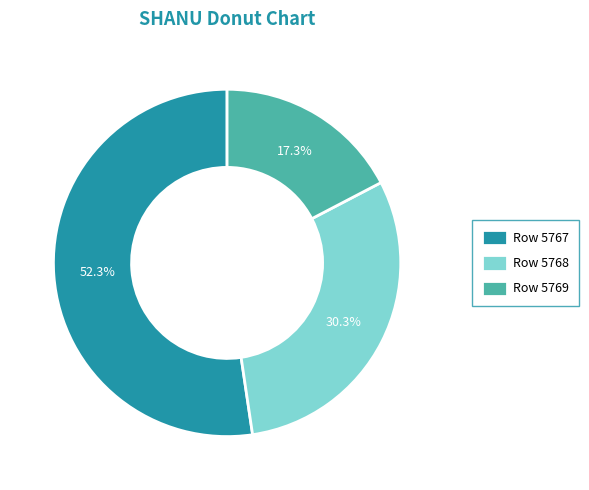

Combined, do Row 5767 and Row 5768 account for over 50%?

Yes